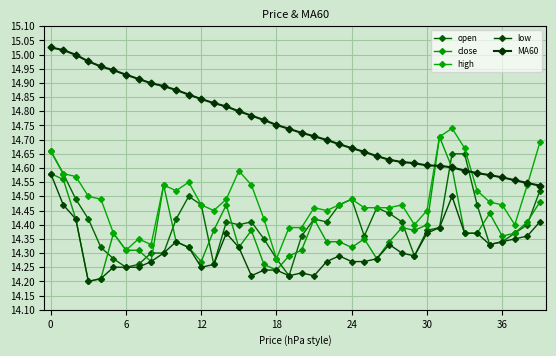

True or false: close has more than 0 interior local peaks.

True